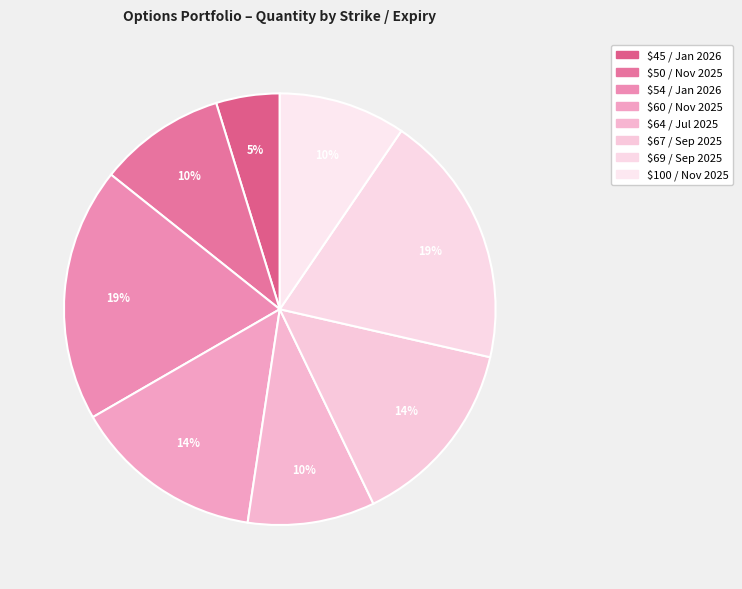

Approximately how many times larger is the value at $54 / Jan 2026 compared to $60 / Nov 2025?

1.3